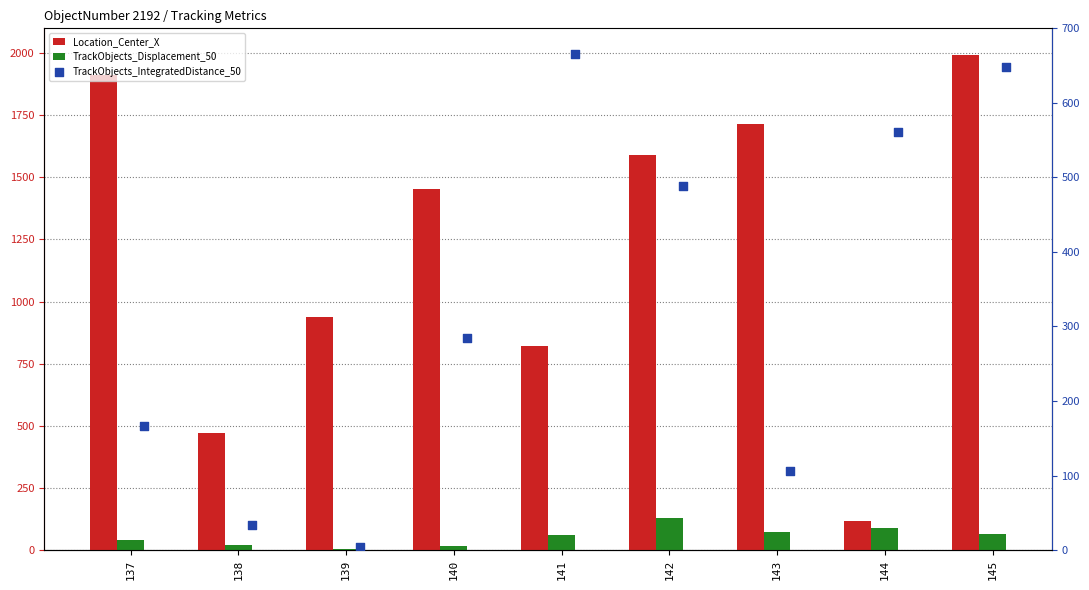

Which series contains the highest Y value?

Location_Center_X